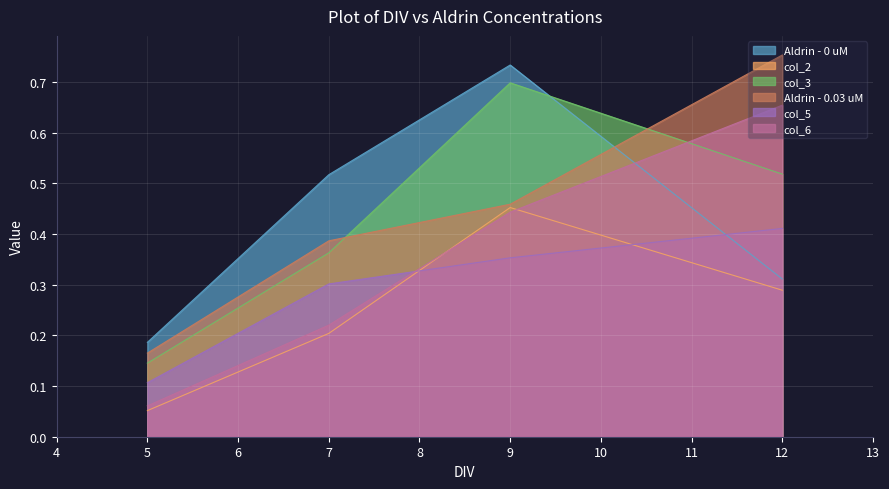

What is the lowest value of the col_2 series?

0.1